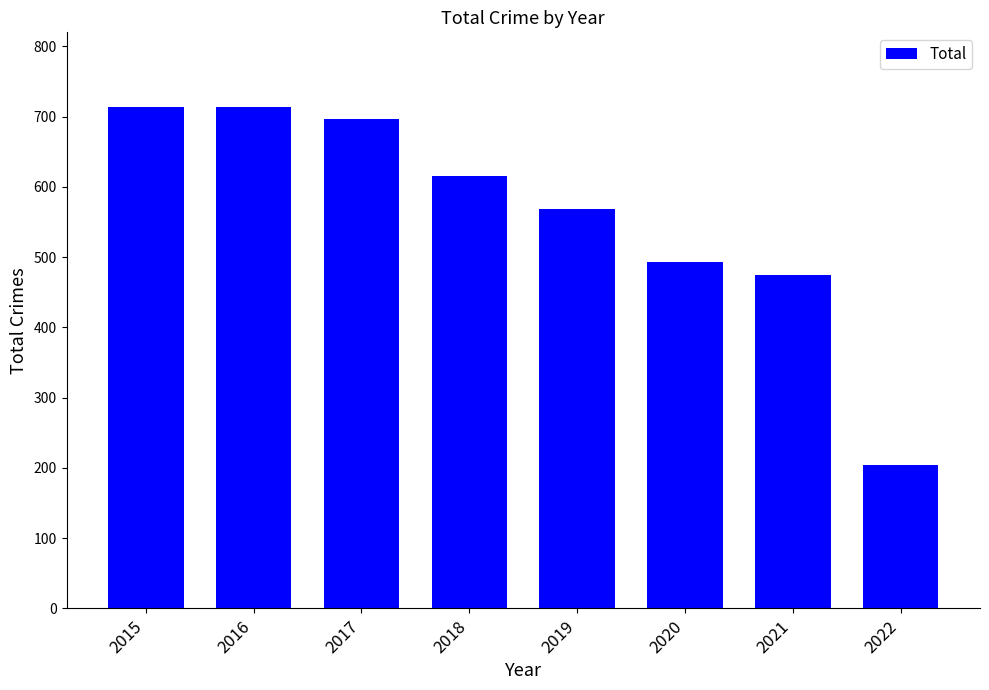

Reading right to left, list all the values displayed in this chart.

2022=204	2021=474	2020=493	2019=568	2018=616	2017=697	2016=713	2015=713